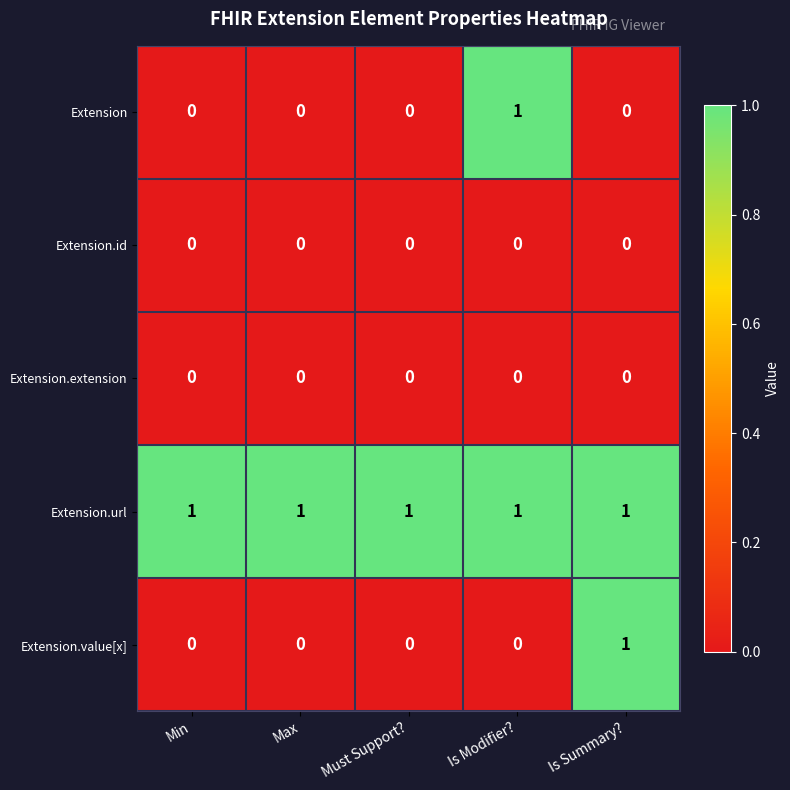

Is the value of Extension.value[x] at Is Summary? greater than the value of Extension.id at Min?

Yes